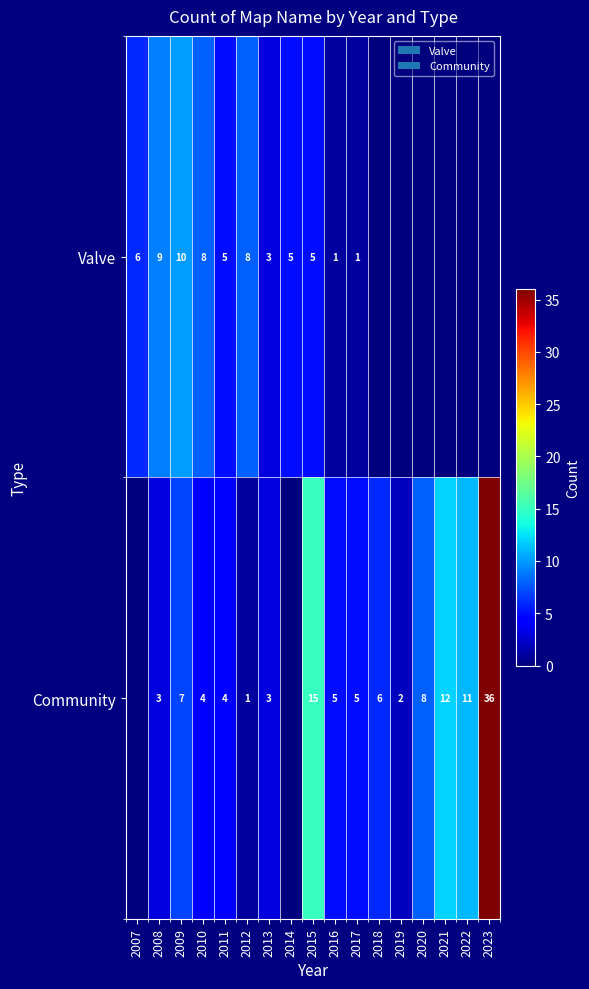

At 2015, list the series in order from smallest to largest.

Valve, Community